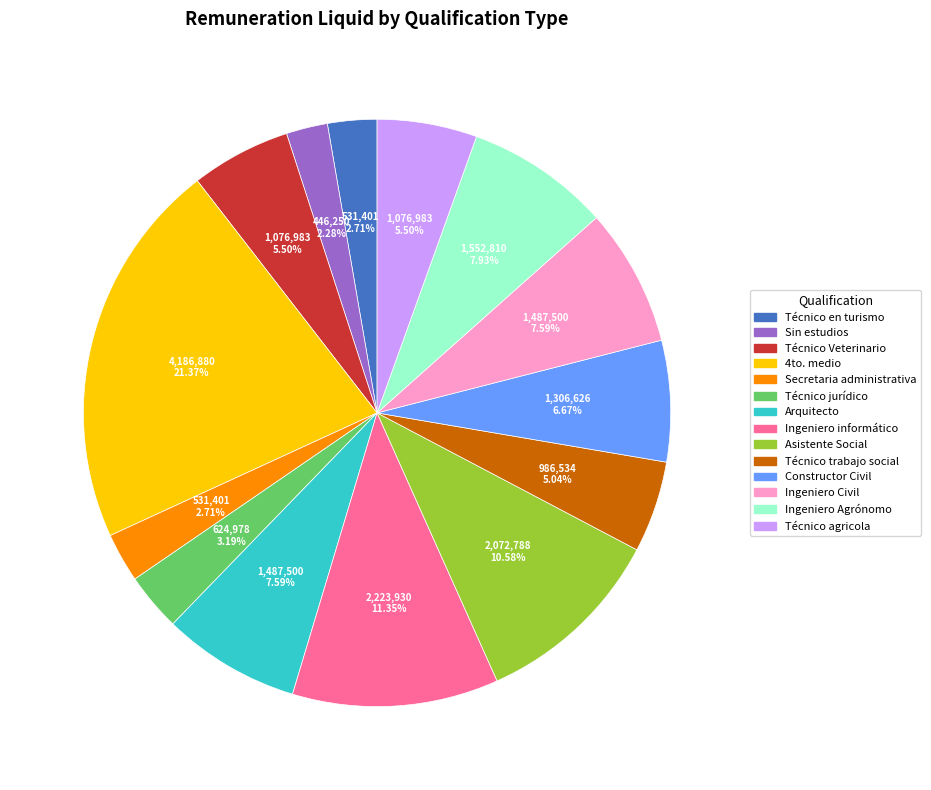

Approximately how many times larger is the value at Técnico en turismo compared to Ingeniero Civil?

0.4